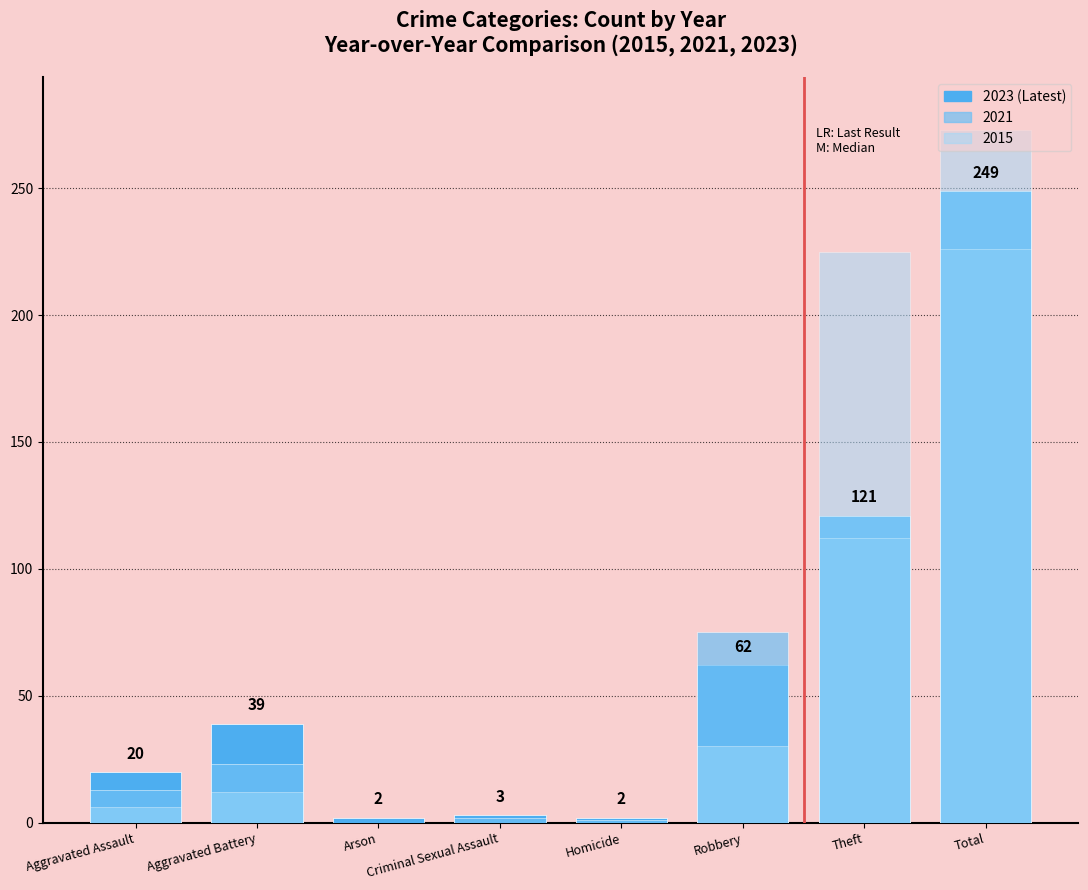

Reading left to right, transcribe all the data shown in this chart.

2023: Aggravated Assault=20	Aggravated Battery=39	Arson=2	Criminal Sexual Assault=3	Homicide=2	Robbery=62	Theft=121	Total=249
2021: Aggravated Assault=13	Aggravated Battery=23	Arson=0	Criminal Sexual Assault=2	Homicide=1	Robbery=75	Theft=112	Total=226
2020: Aggravated Assault=6	Aggravated Battery=12	Arson=0	Criminal Sexual Assault=0	Homicide=0	Robbery=30	Theft=225	Total=273